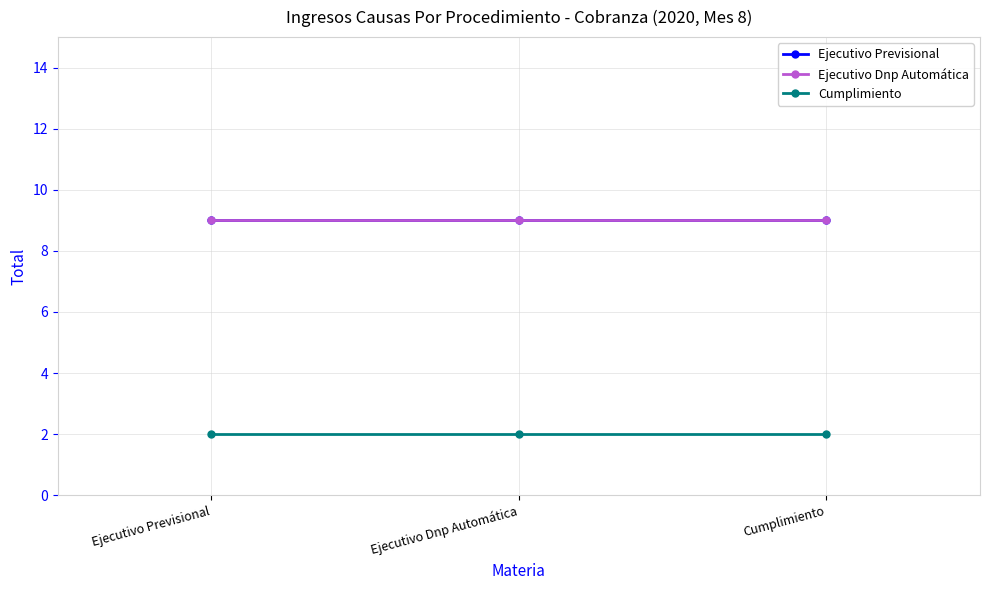

The value of Ejecutivo Dnp Automática at Cumplimiento is 13. True or false?

False